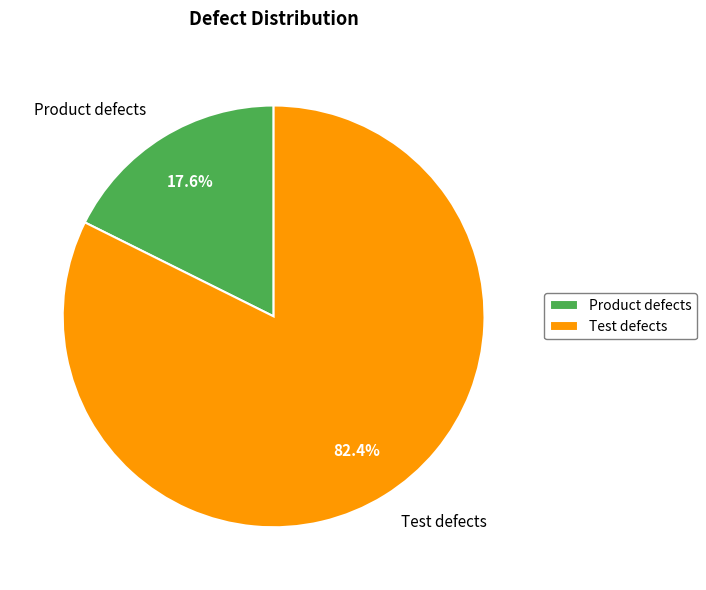

How many slices are in this pie chart?

2